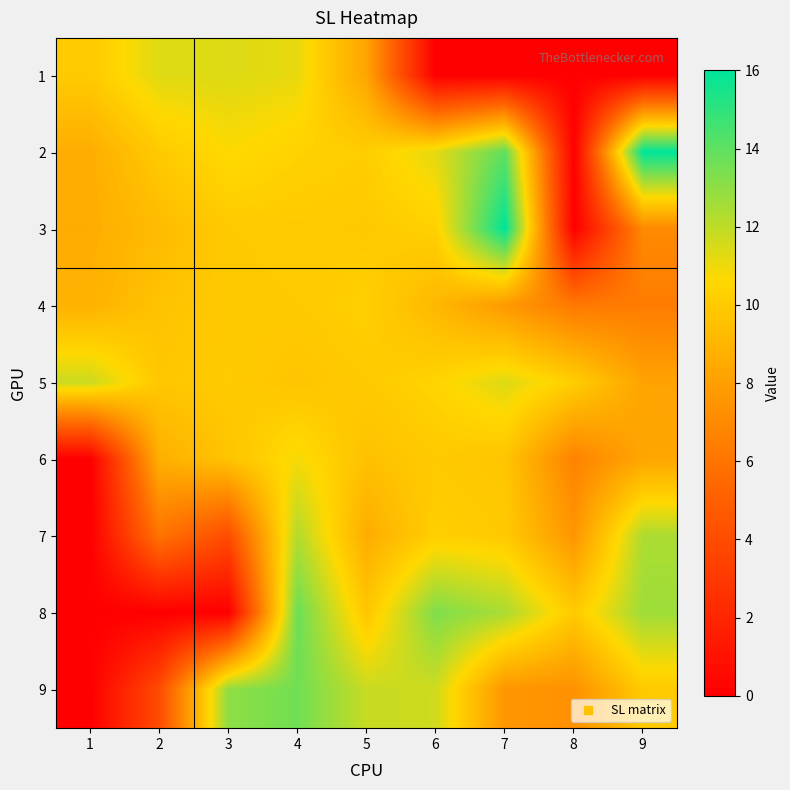

Which label corresponds to the smallest value in the chart?

6